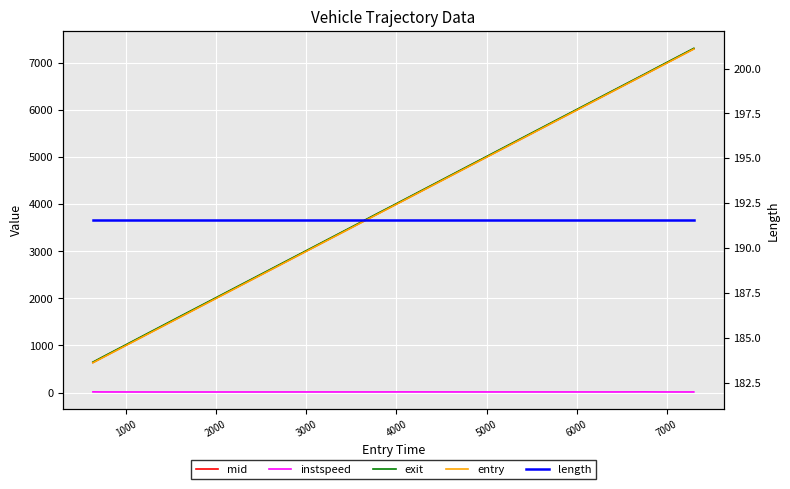

What is the value of the length point at the 12th from the left?

191.6